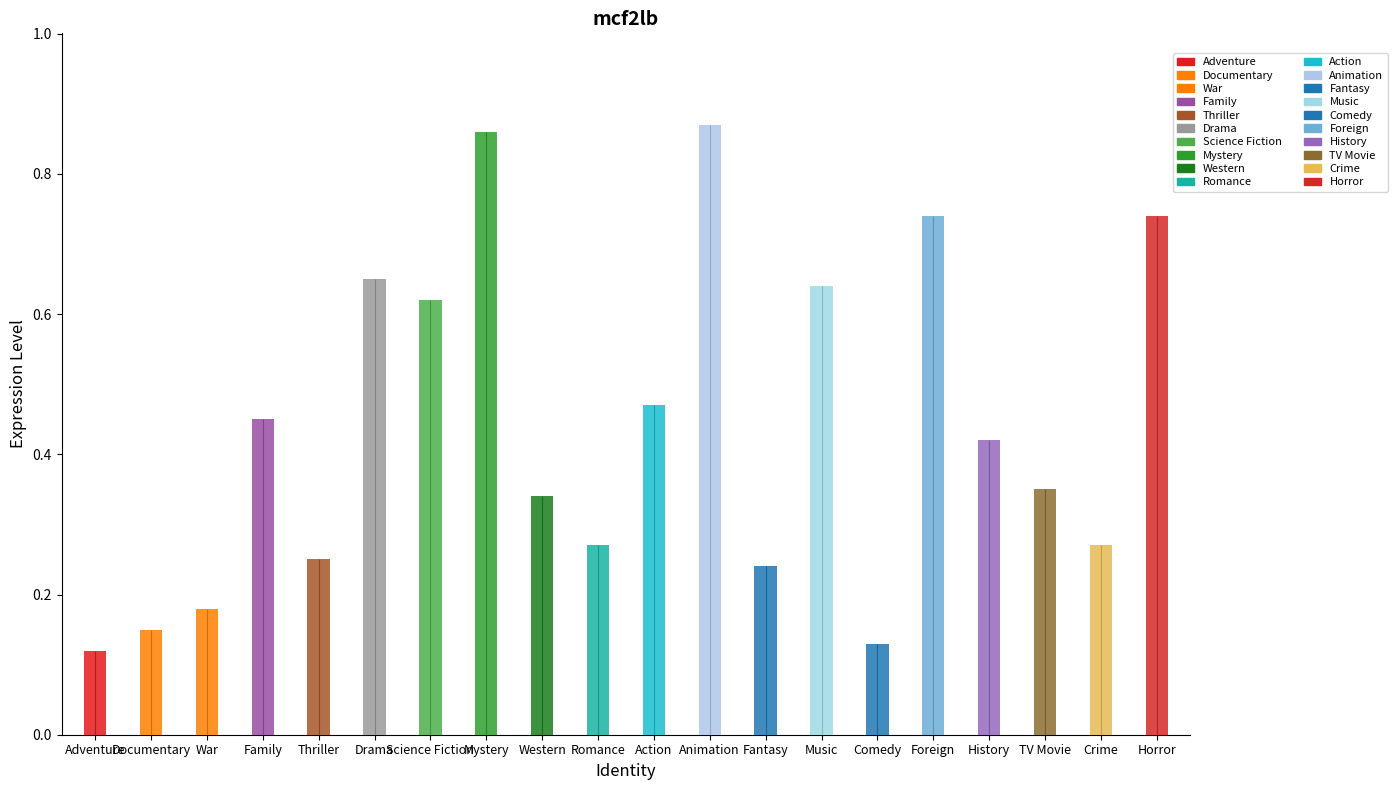

True or false: the data shows 0.4 at Music.

False